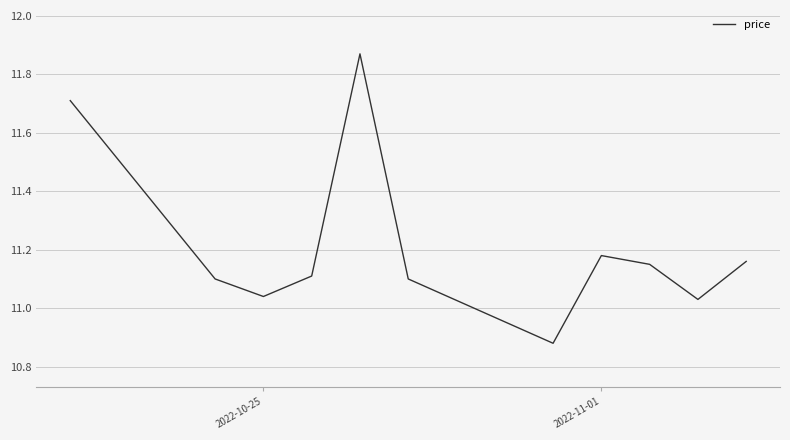

Is this an area chart (filled region under the line)?

No